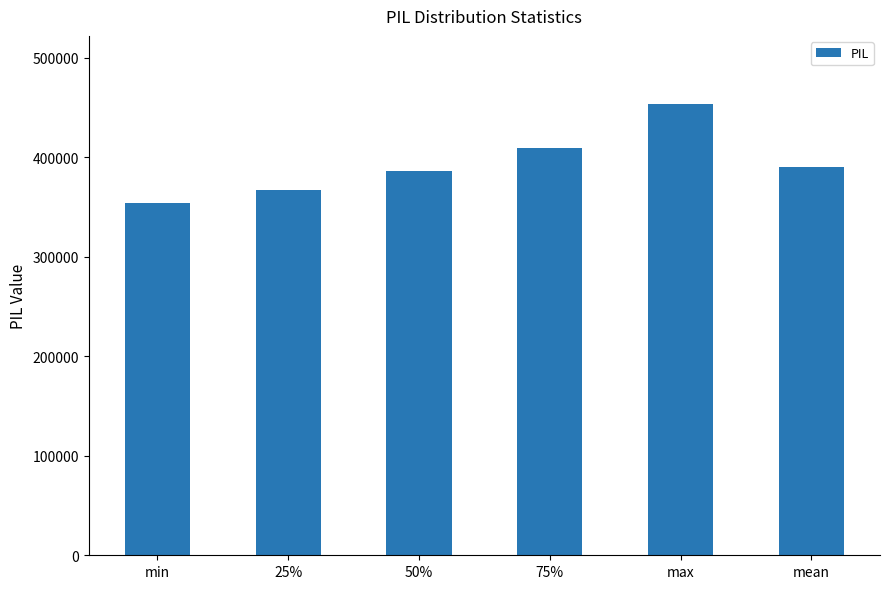

Is it true that the value at min is 354479.8?

True